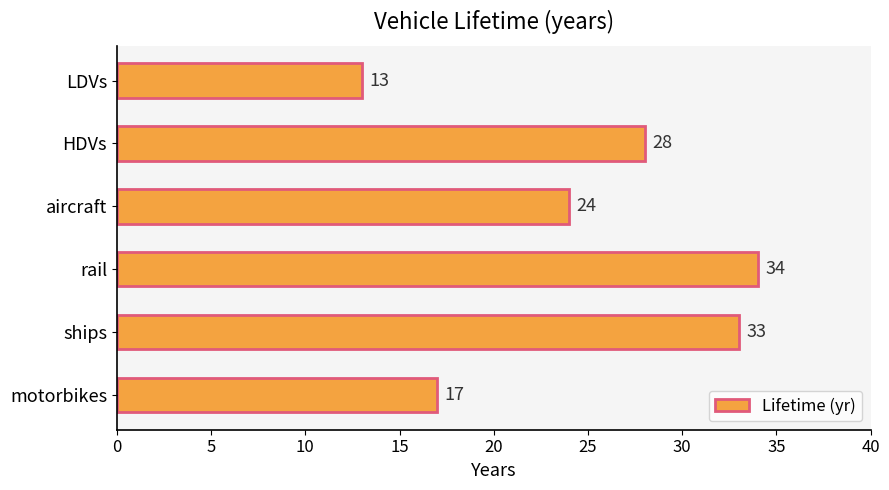

What is the average value?

25